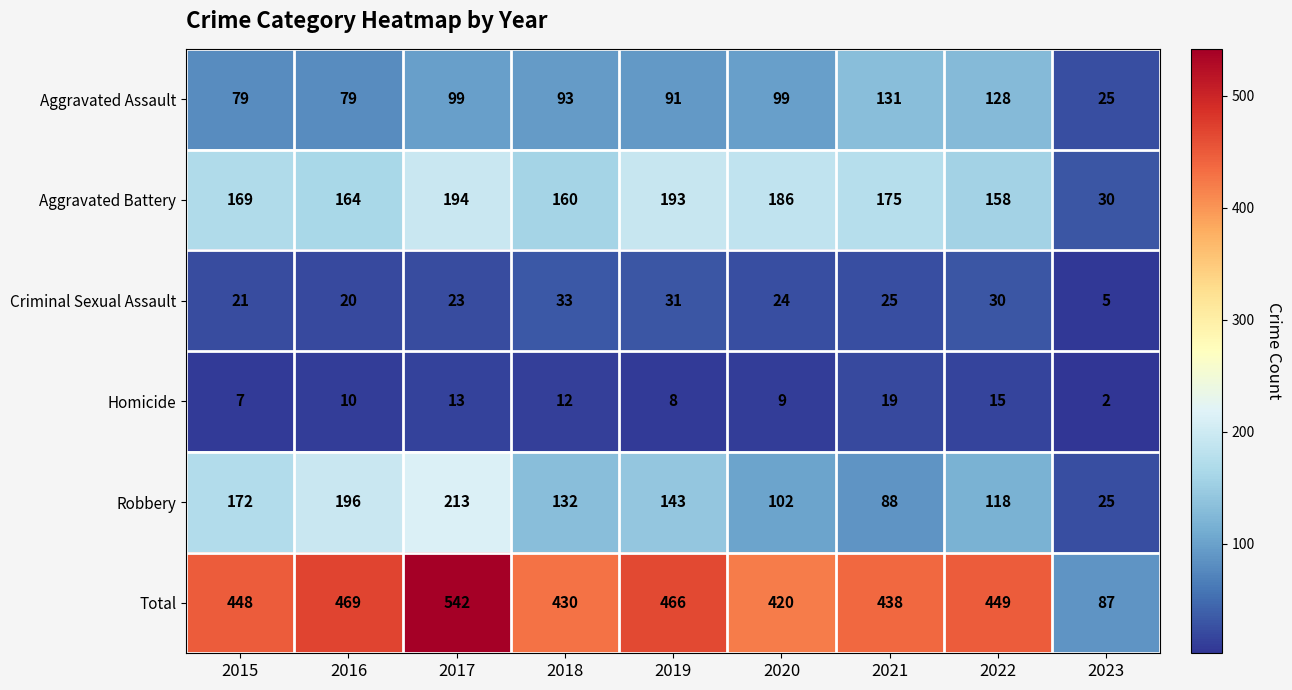

What is the spread (max minus min) of values at 2021?

419